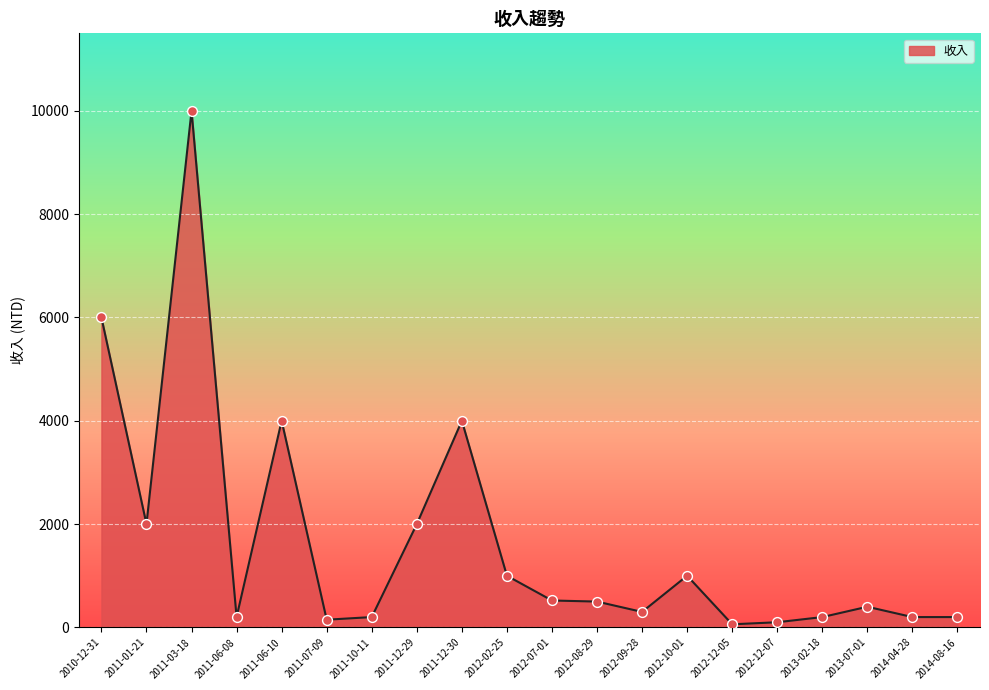

What is the ratio of the value at 2011-03-18 to the value at 2012-07-01?

19.2